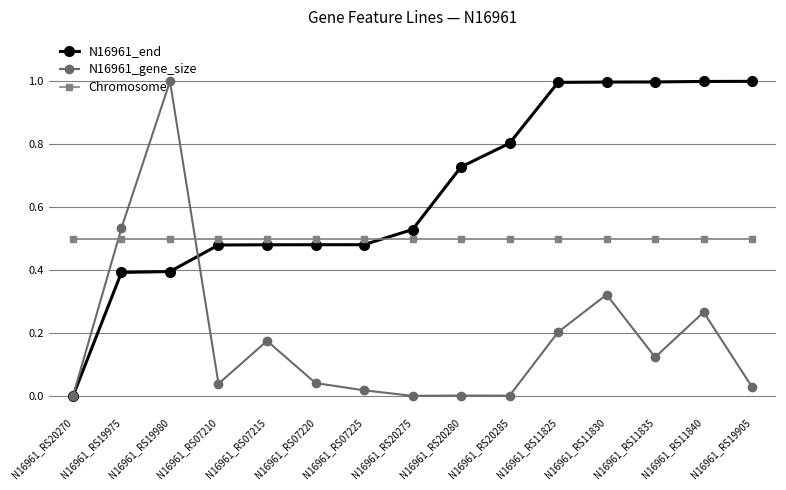

Does the chart display data point markers on the line(s)?

Yes